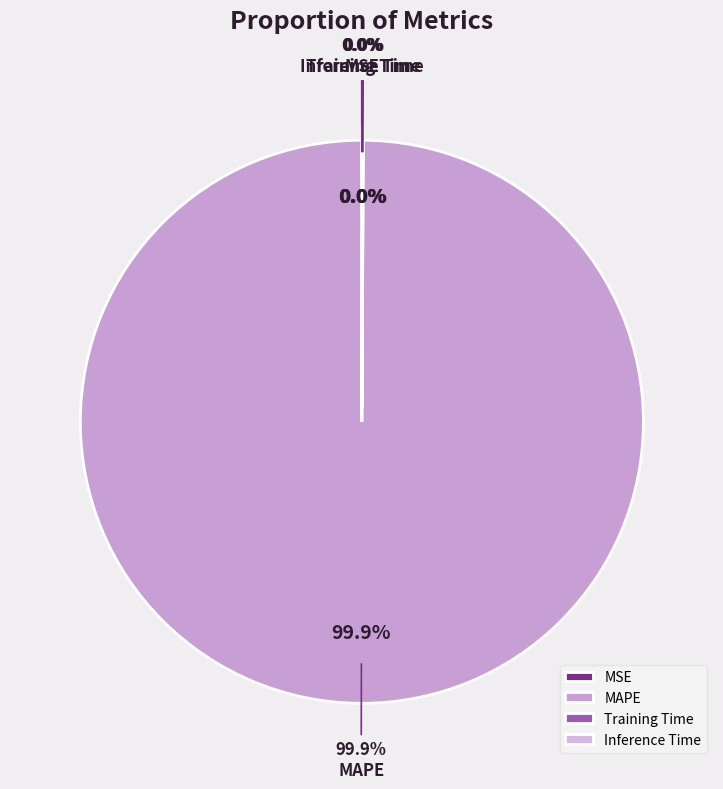

What is the largest slice in the pie chart?

MAPE